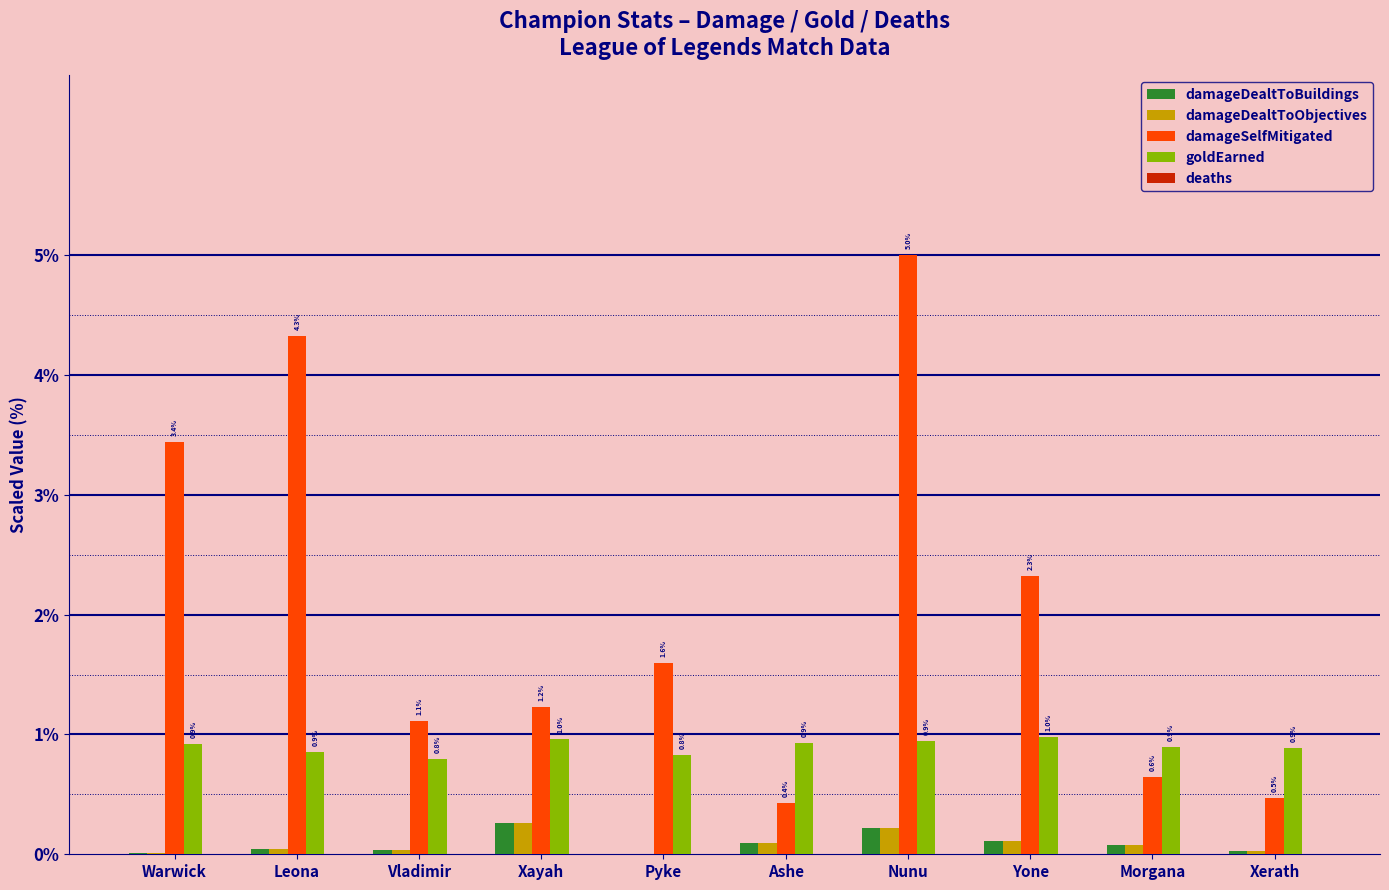

At which category is the sum across all series the highest?

Nunu